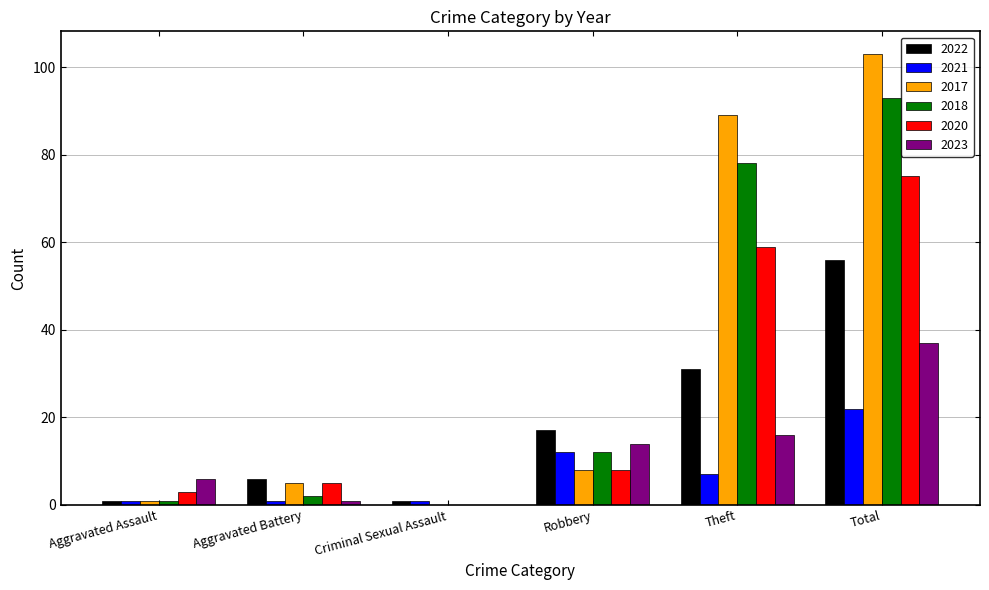

What is the sum of all 2020 values?

150